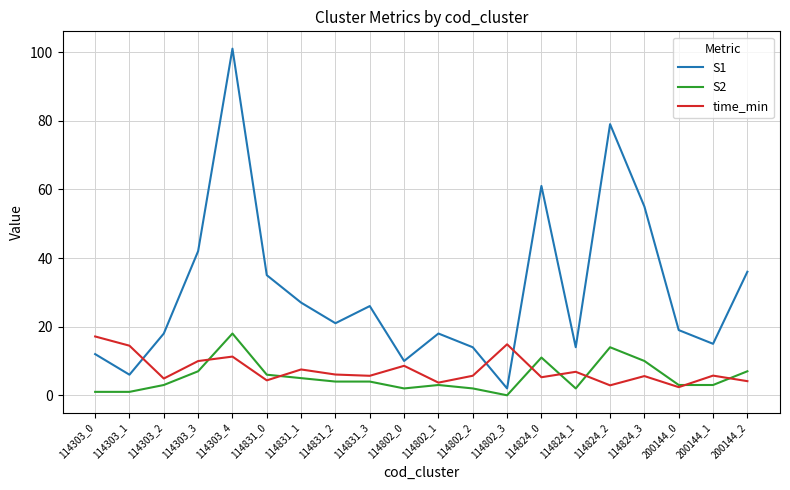

True or false: S1 has a value of 79.0 at 114824_2.

True